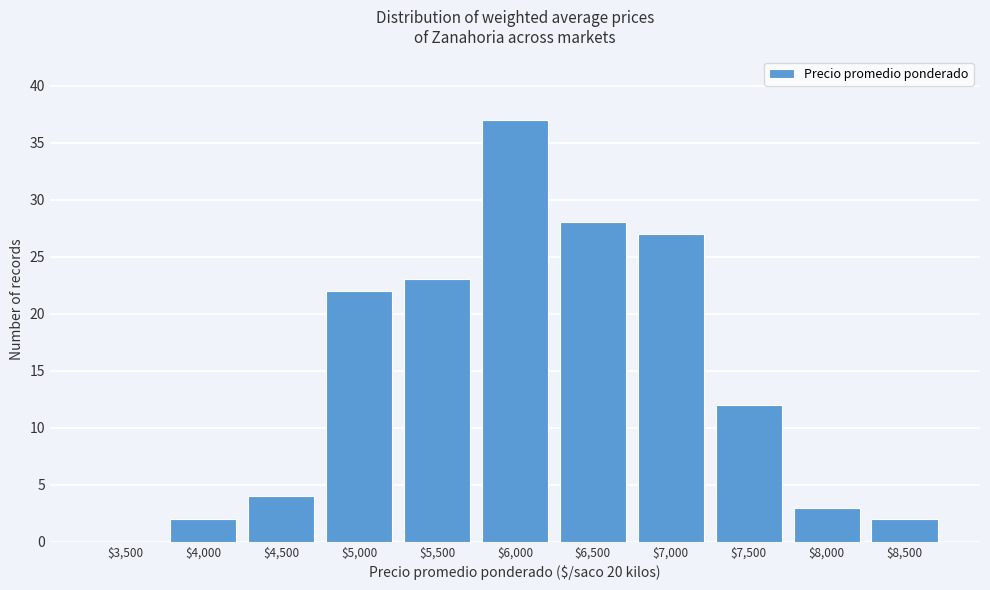

The chart shows a value of 11 at $3,500. True or false?

False